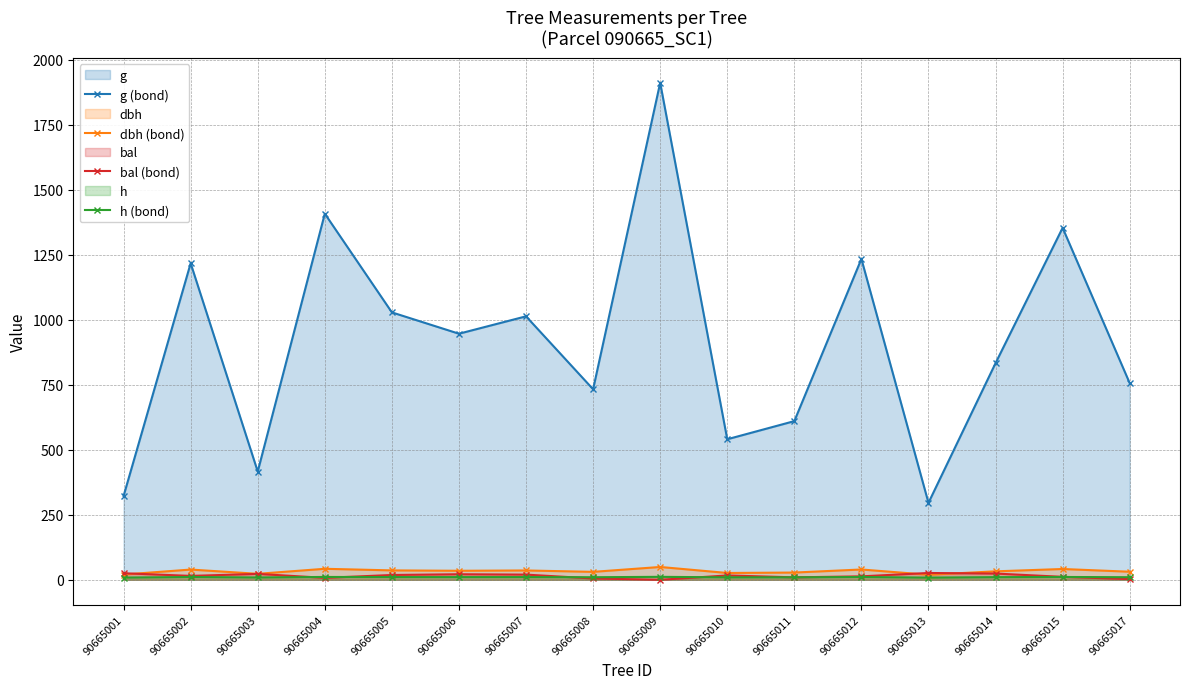

Where is bal (bond) nearest to the value 13?

90665012